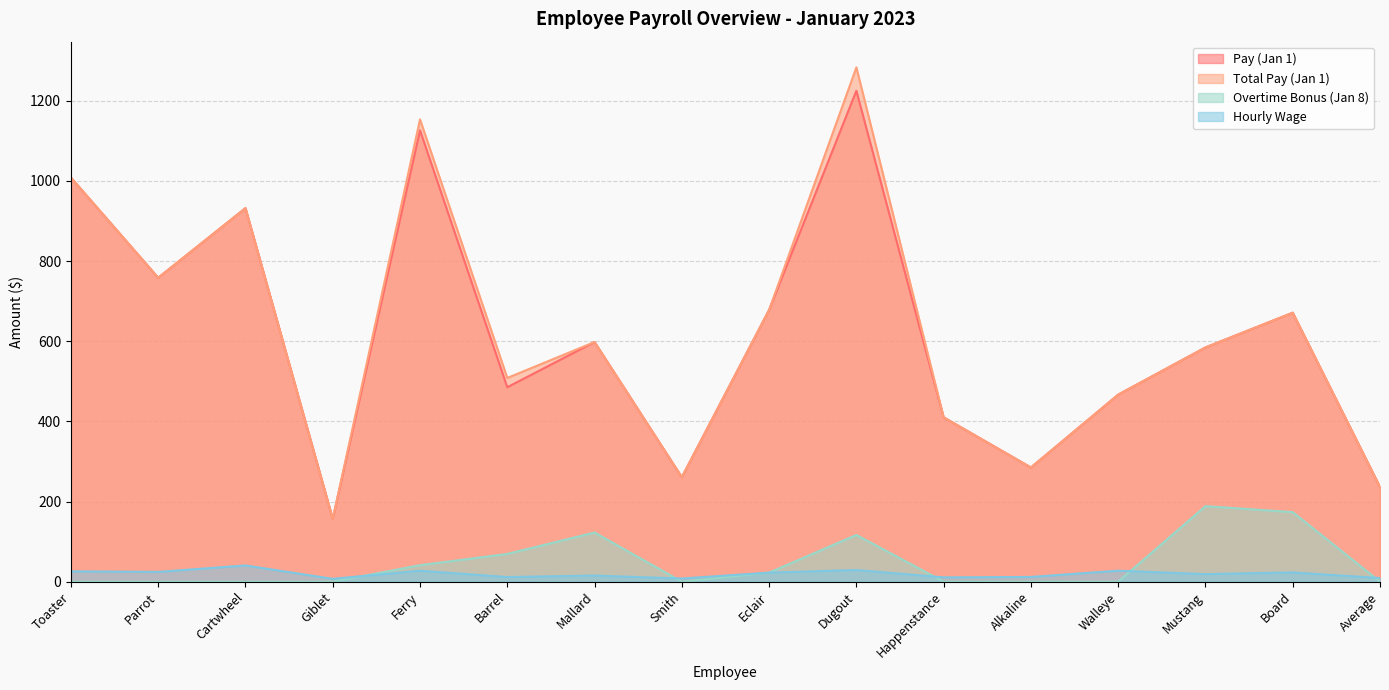

What is the label of the 10th point from the right?

Mallard